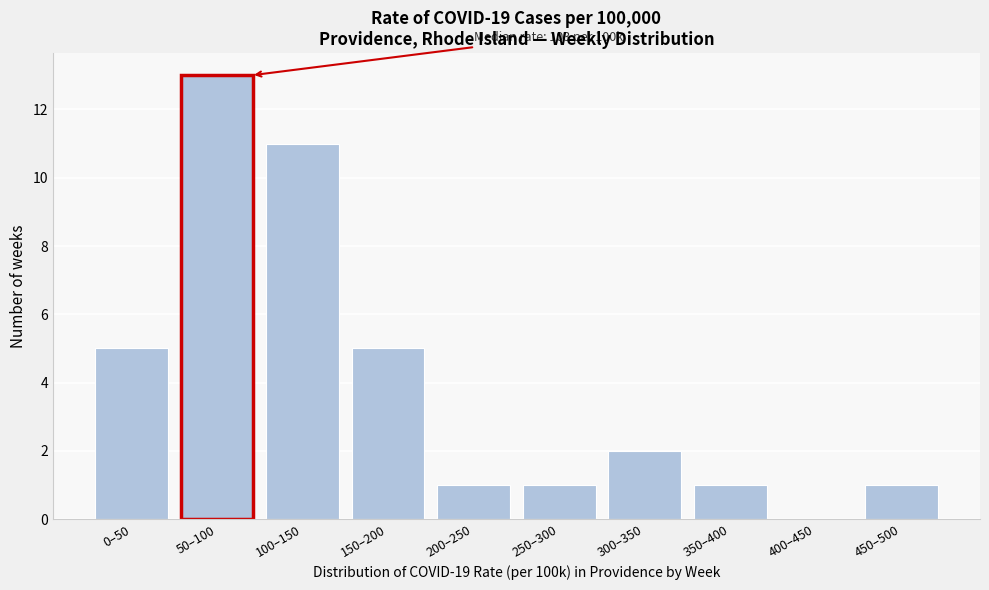

Reading left to right, list all the values displayed in this chart.

0–50=5	50–100=13	100–150=11	150–200=5	200–250=1	250–300=1	300–350=2	350–400=1	400–450=0	450–500=1